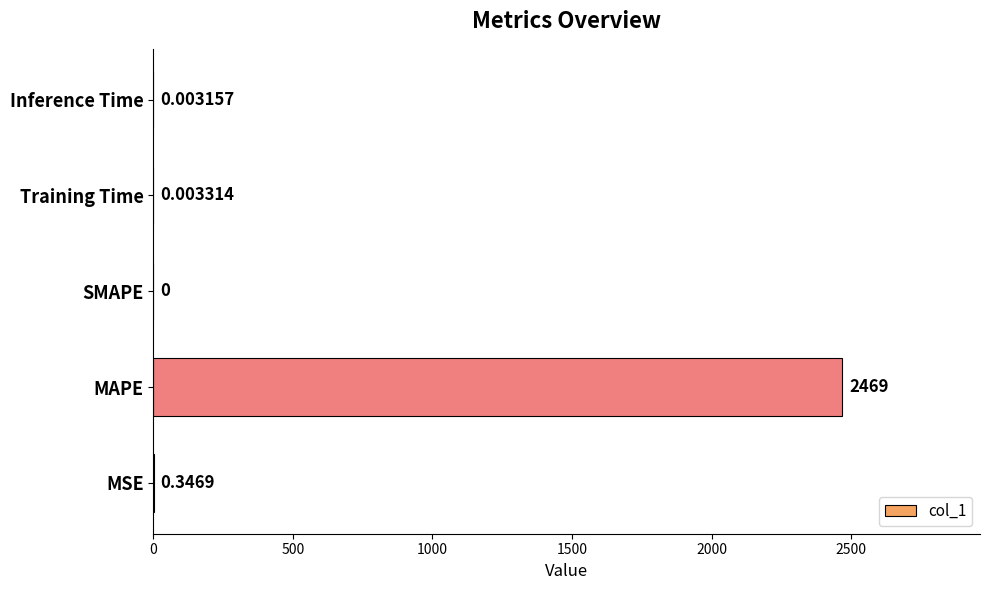

Between Training Time and MAPE, which is larger?

MAPE